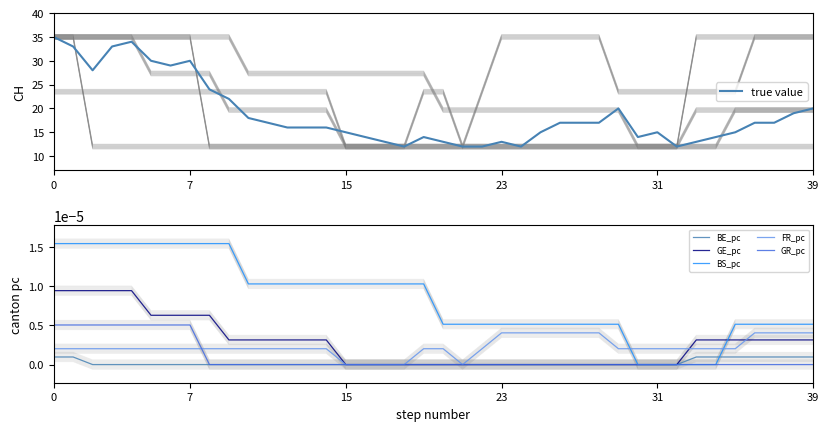

At how many categories does at least one series exceed 4?

40